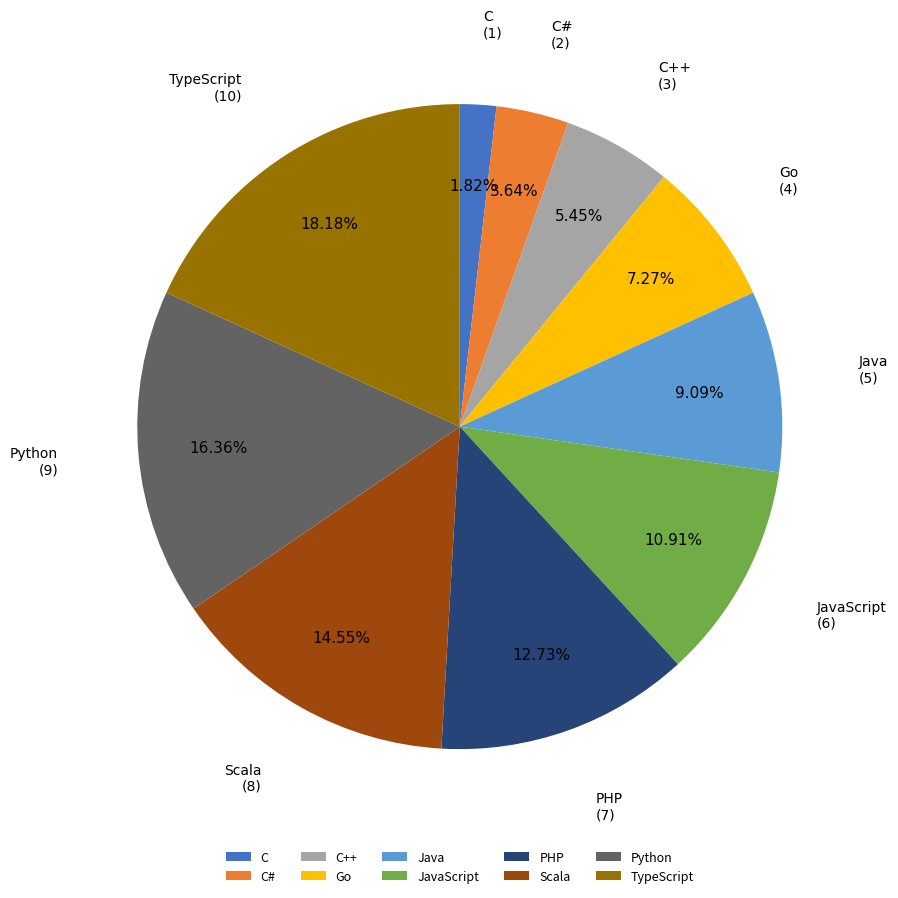

Which category has the biggest portion of the pie?

TypeScript